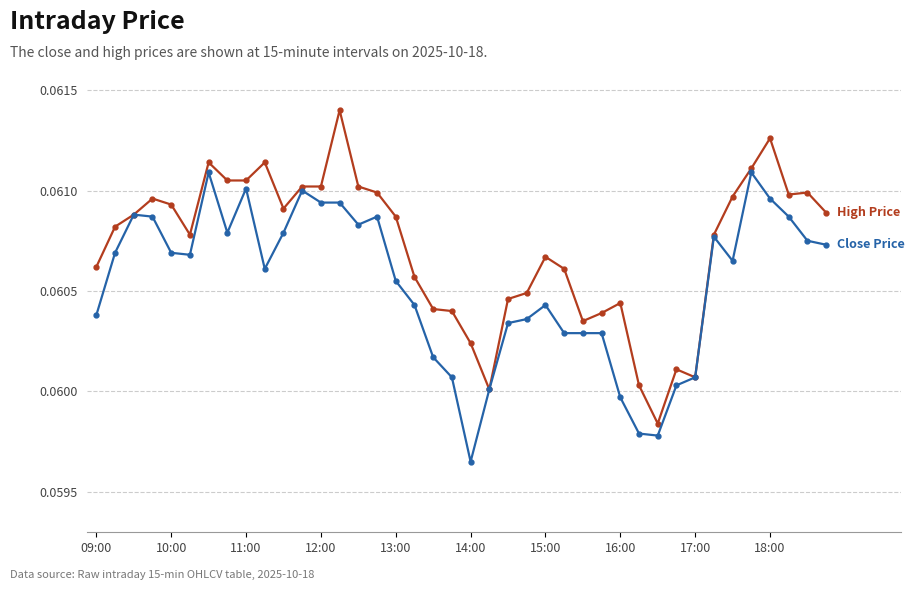

Is this an area chart (filled region under the line)?

No